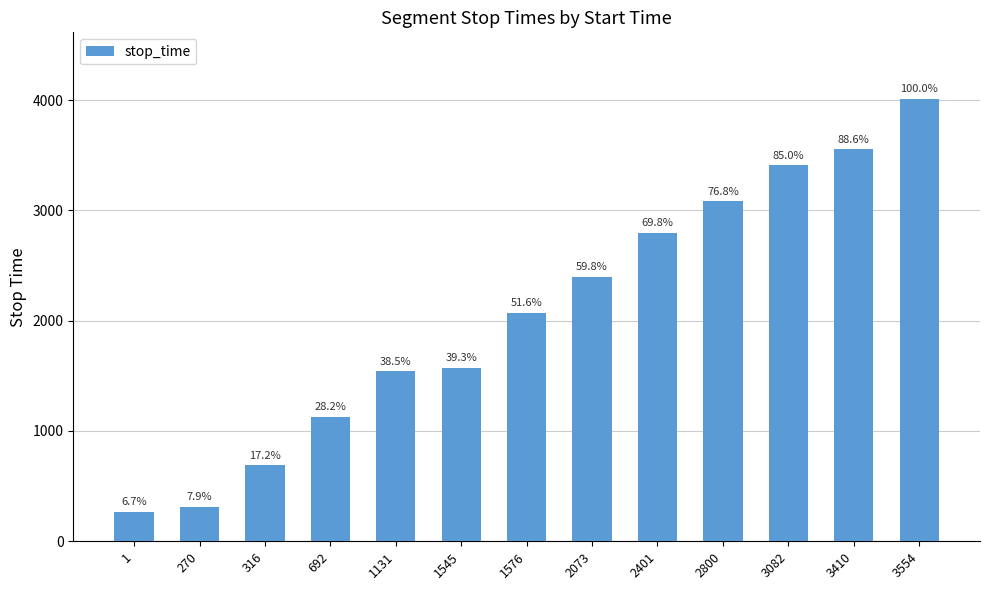

Reading left to right, list all the values displayed in this chart.

269	315	691	1130	1544	1575	2072	2400	2799	3081	3409	3553	4012